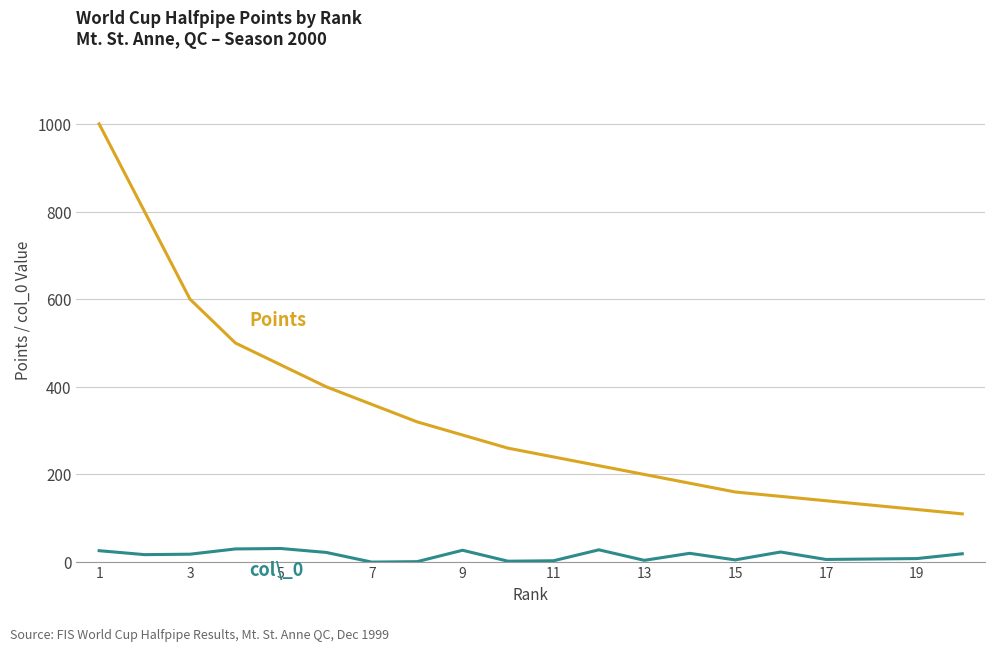

What is the greatest value displayed?

1000